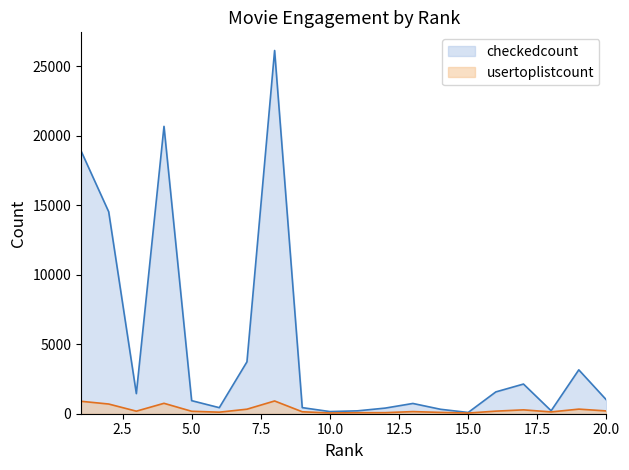

At which label does usertoplistcount first exceed 184?

1